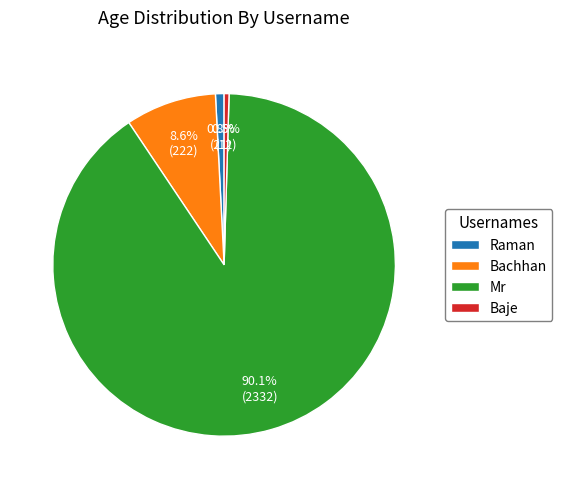

Between Bachhan and Raman, which is larger?

Bachhan